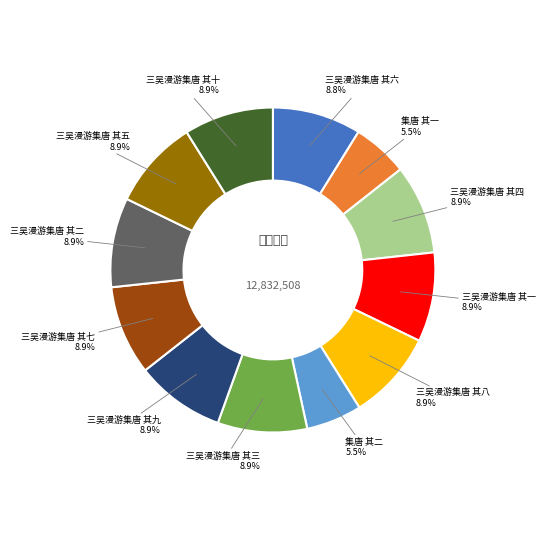

Is there a majority slice in this chart?

No